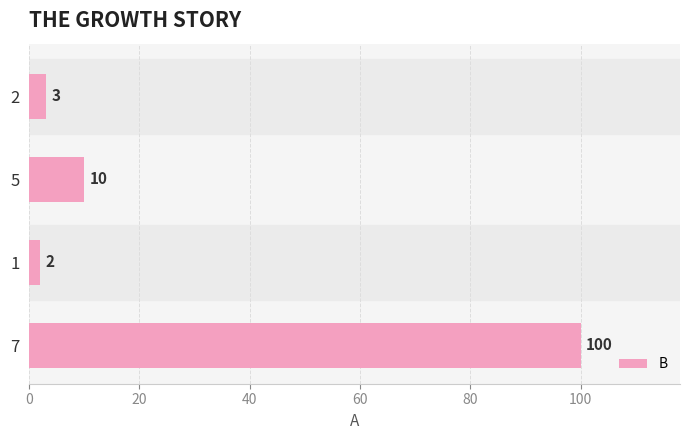

Count the number of categories in the chart.

4